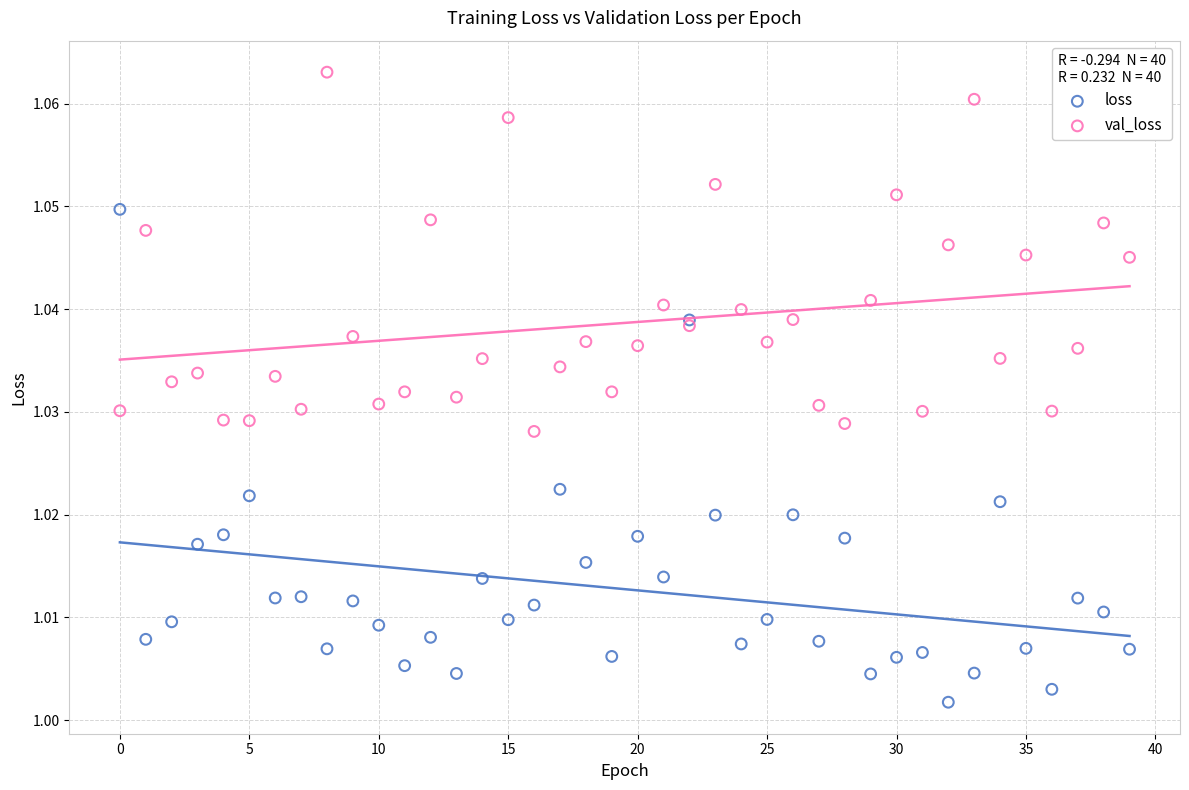

Which series reaches the minimum Y coordinate?

loss